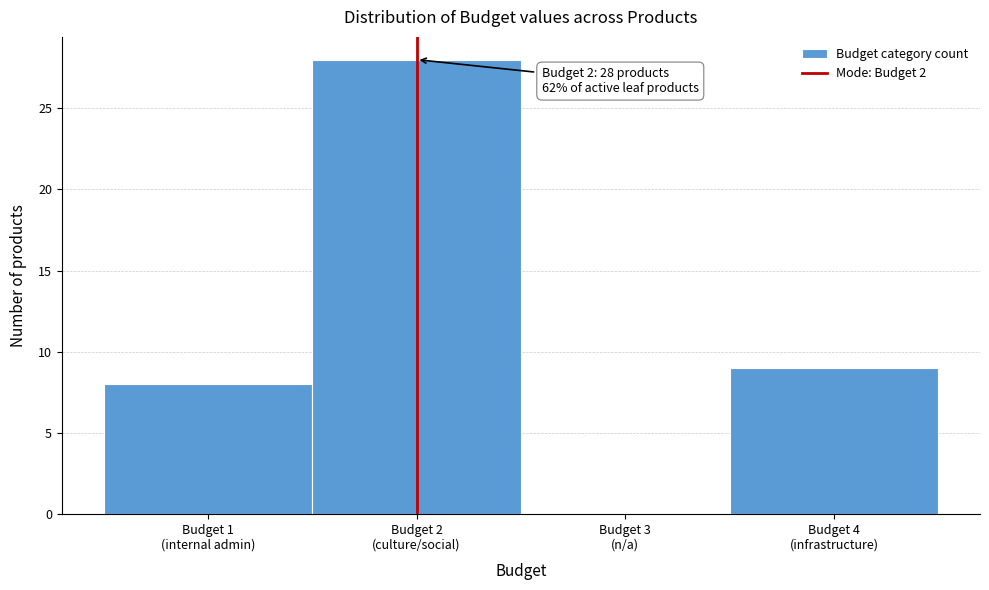

Are the bars horizontal?

No